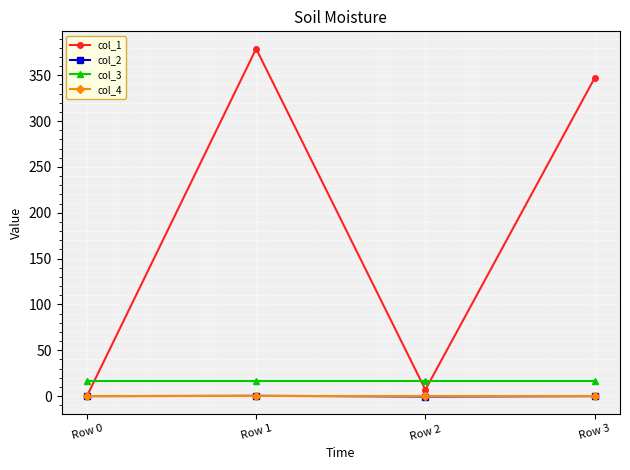

True or false: col_3 has a value of 16.0 at Row 0.

True